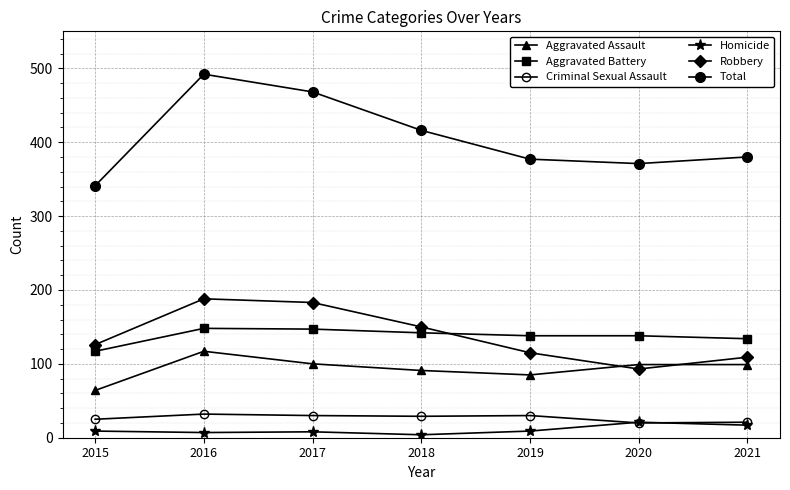

True or false: Aggravated Assault and Total intersect in this chart.

False